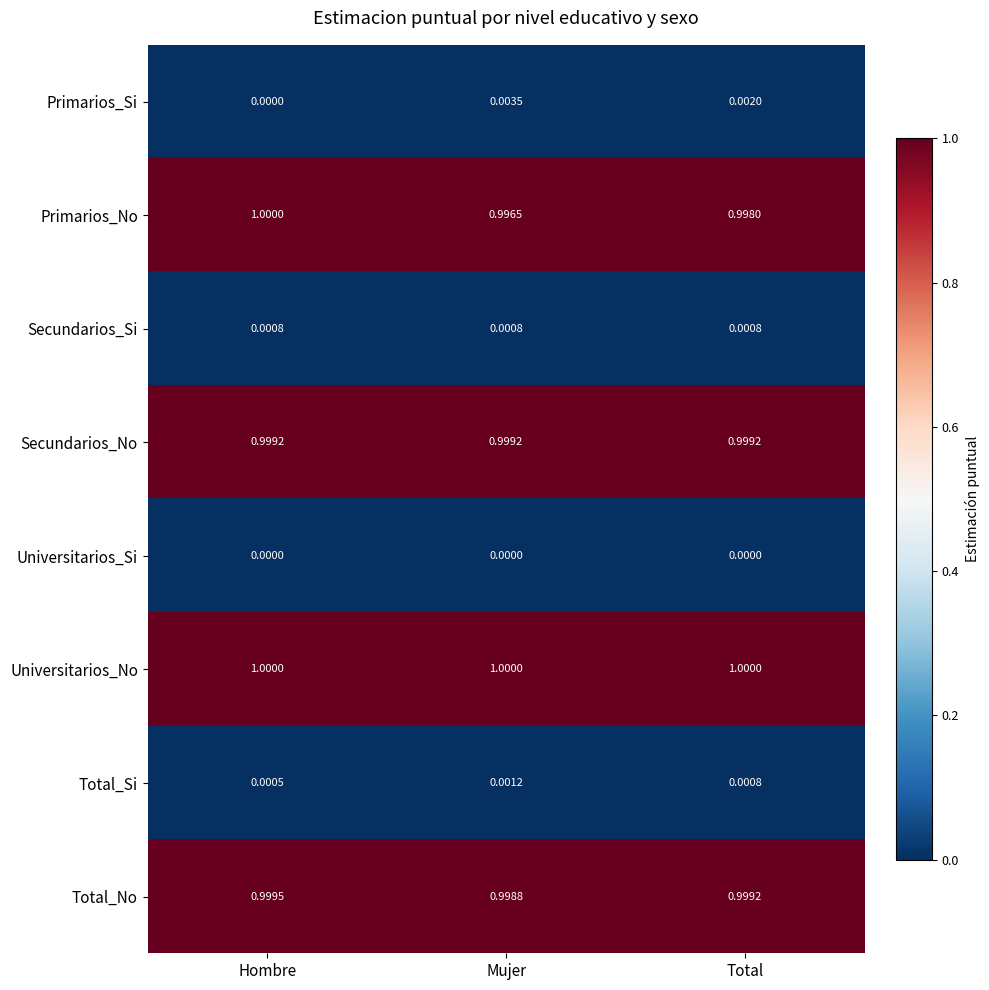

Where is Total_Si nearest to the value 0?

Hombre